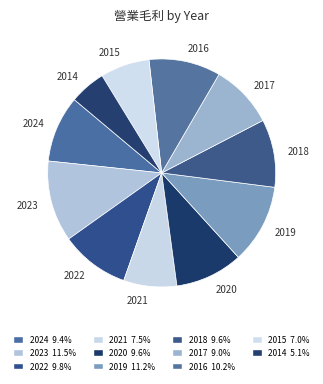

Does 2016 represent more than half of the total?

No